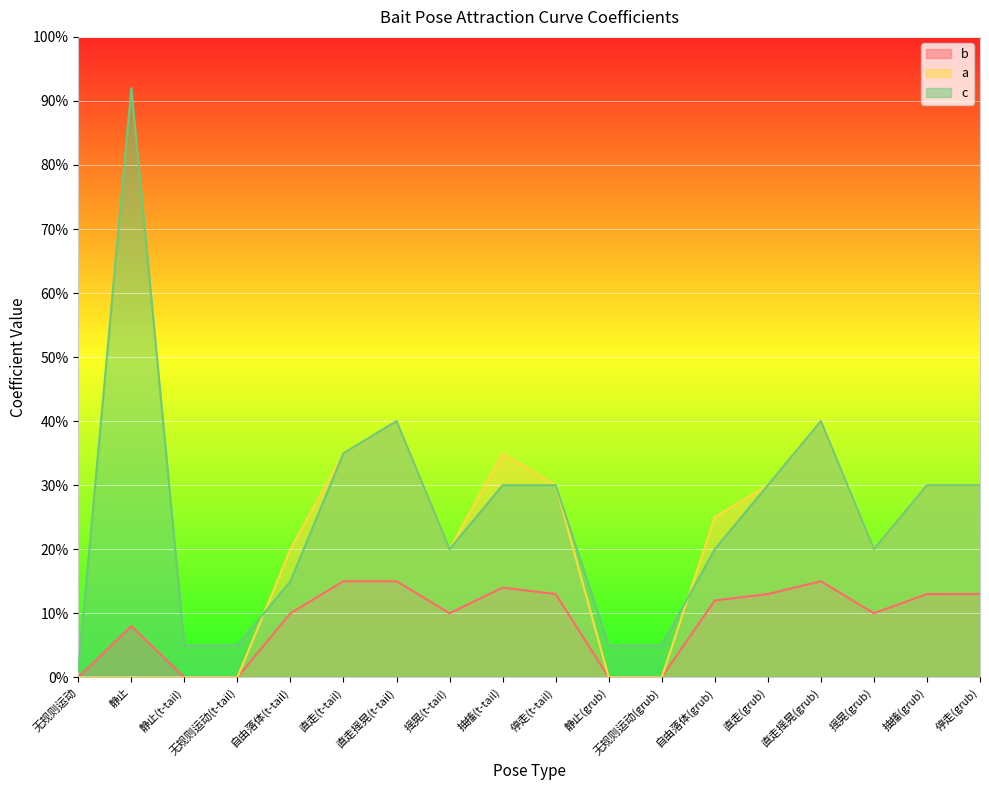

Which series has the widest spread of values?

c